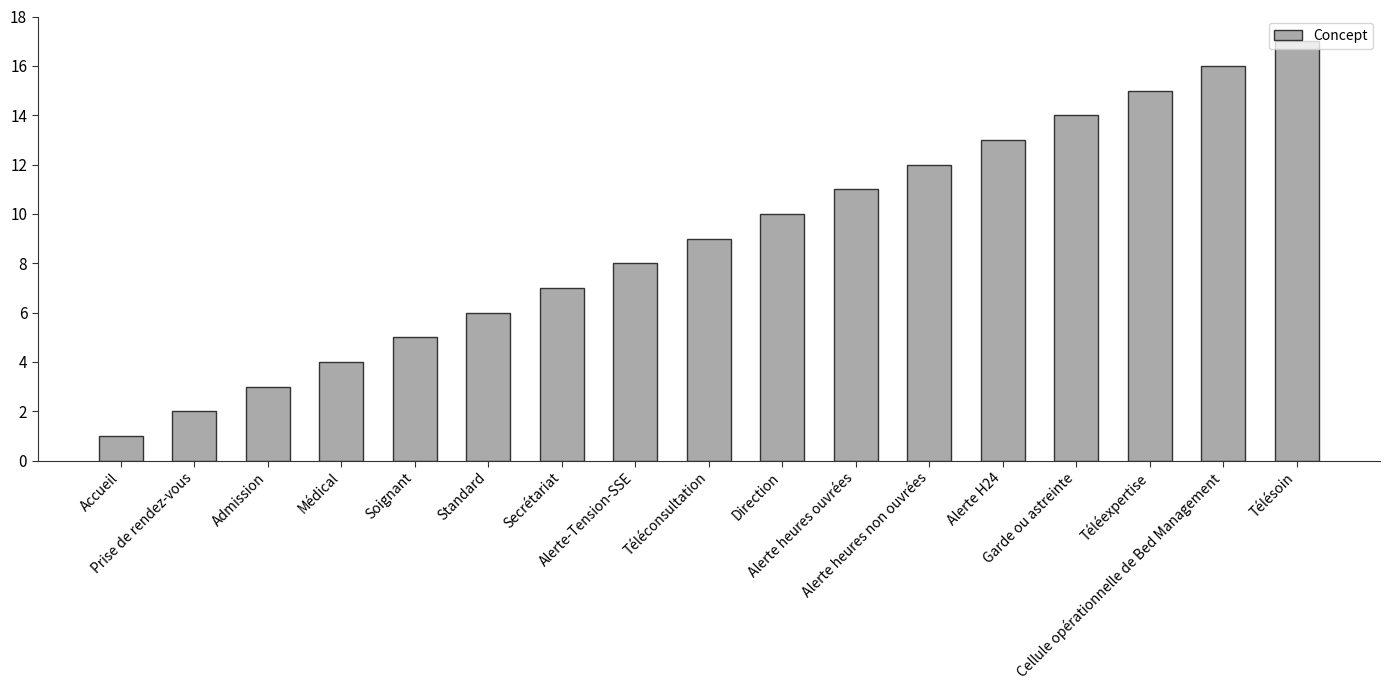

Rank the categories by value from lowest to highest.

Accueil, Prise de rendez-vous, Admission, Médical, Soignant, Standard, Secrétariat, Alerte-Tension-SSE, Téléconsultation, Direction, Alerte heures ouvrées, Alerte heures non ouvrées, Alerte H24, Garde ou astreinte, Téléexpertise, Cellule opérationnelle de Bed Management, Télésoin